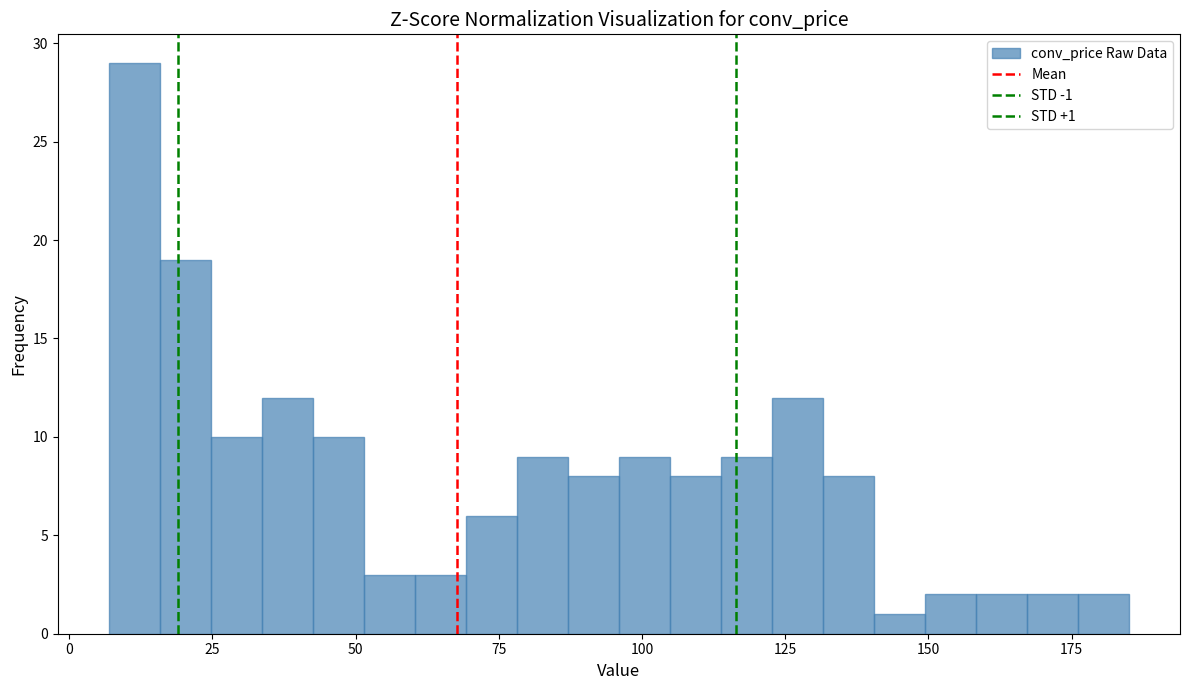

Around what value on the x-axis is the tallest bar? Give the approximate position of its centre, as read against the axis.

10